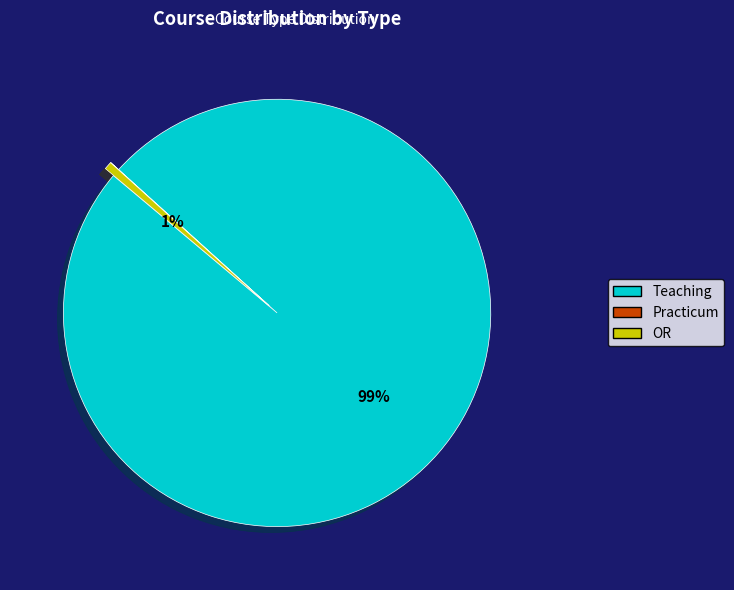

Do OR and Teaching together represent more than half of the pie?

Yes